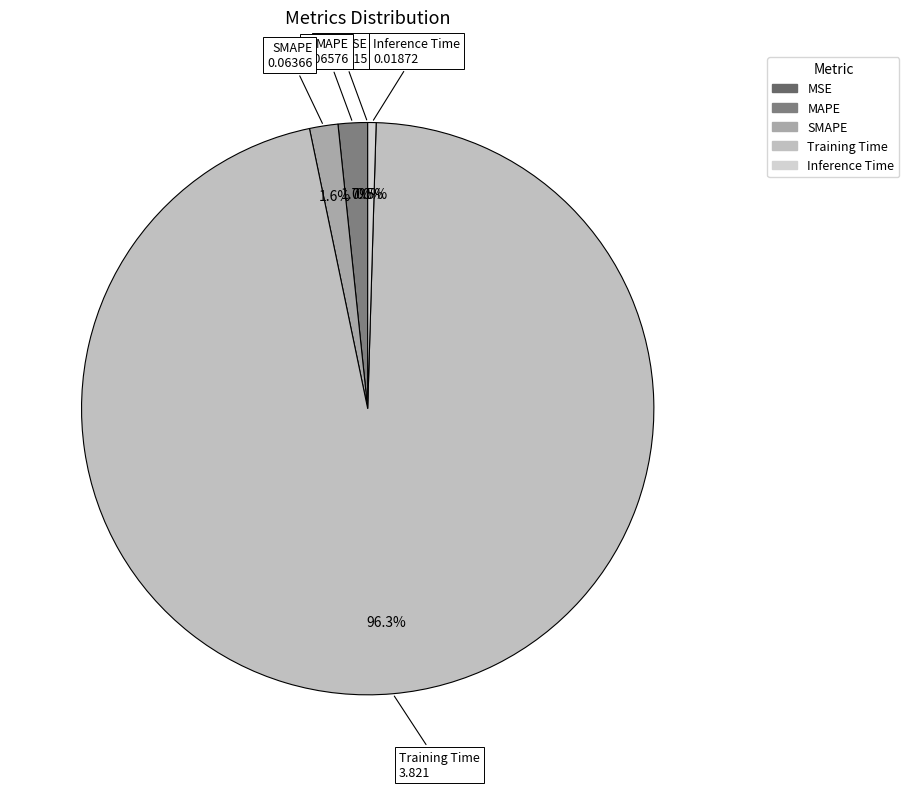

Which has a higher value, Training Time or SMAPE?

Training Time